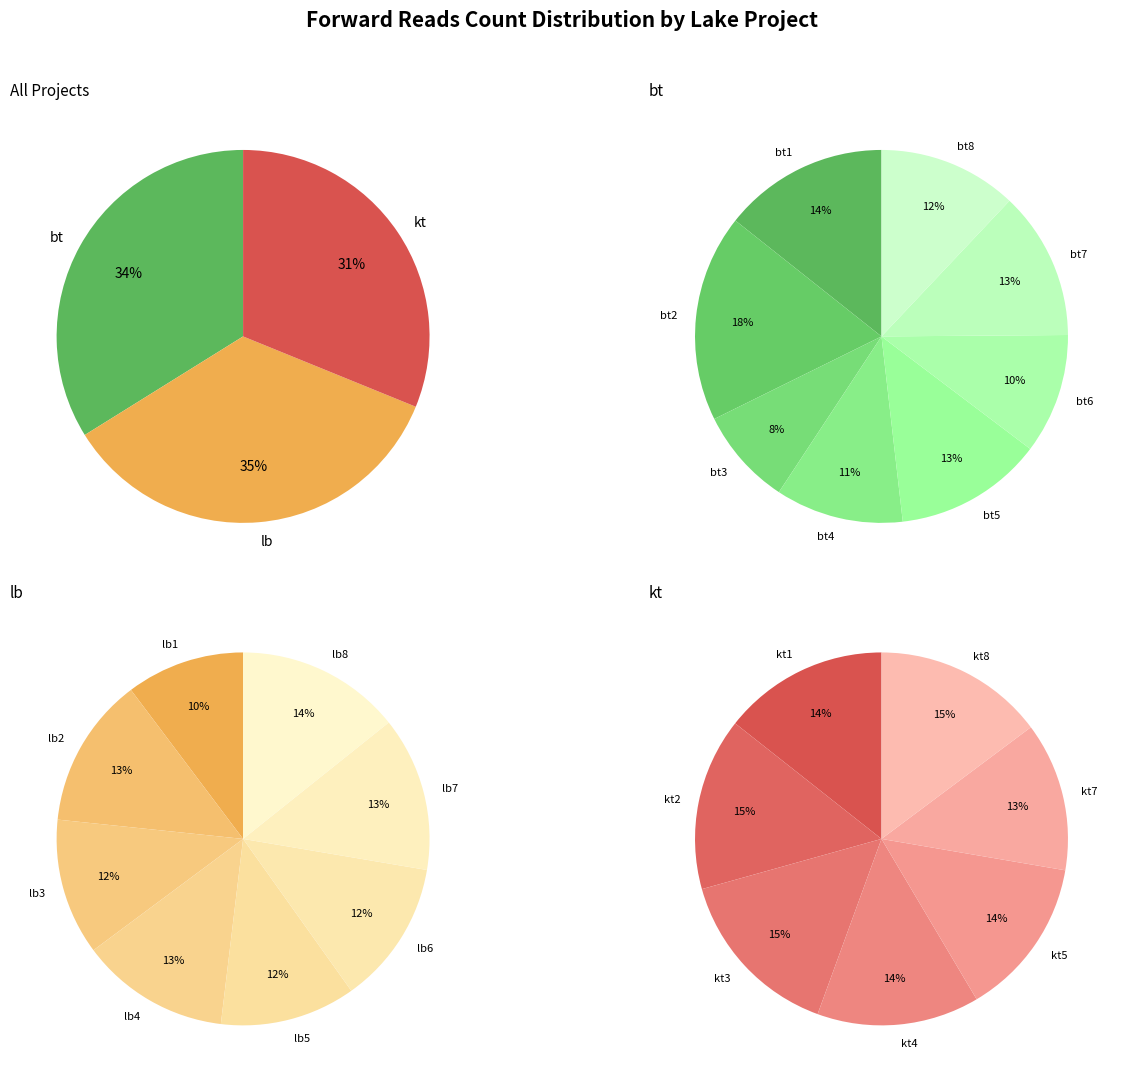

Combined, do bt5 and bt4 account for over 50%?

No